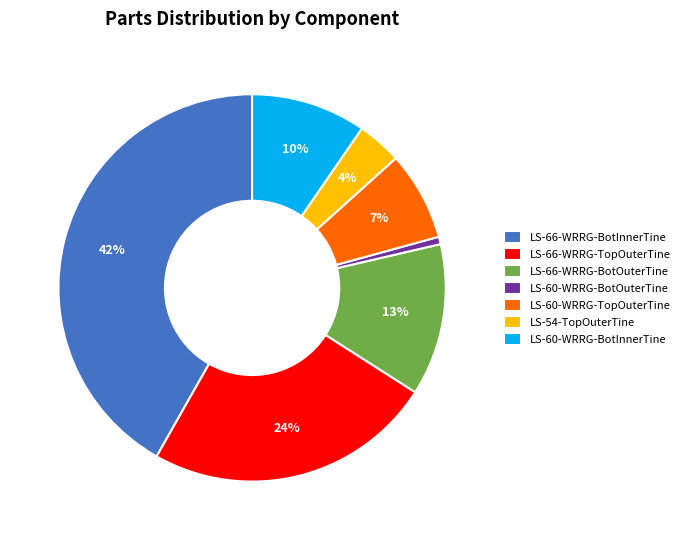

Is LS-60-WRRG-BotOuterTine the majority of the pie?

No